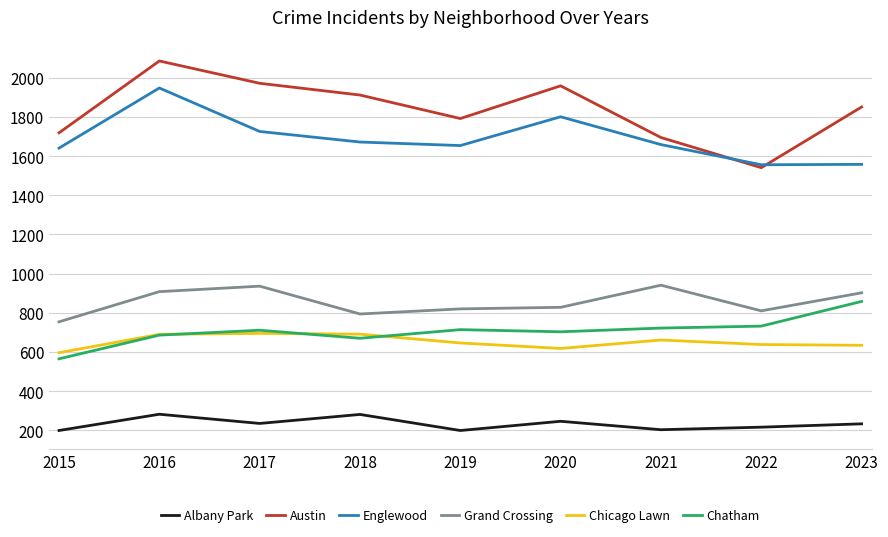

At how many categories does at least one series exceed 1008?

9